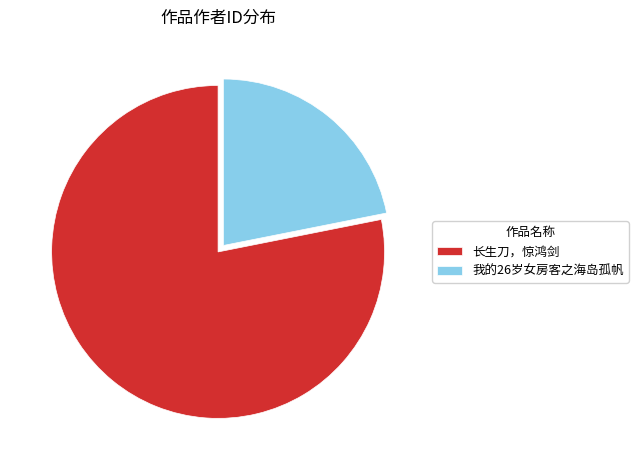

Combined, do 我的26岁女房客之海岛孤帆 and 长生刀，惊鸿剑 account for over 50%?

Yes